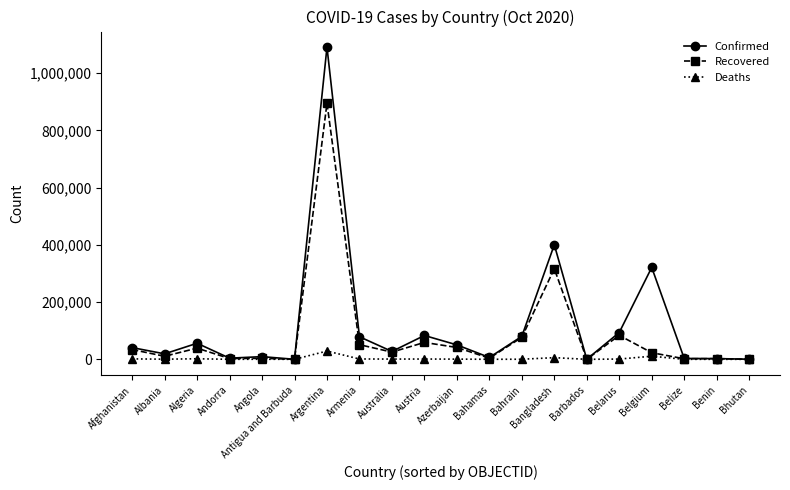

List the series in order of their overall mean, lowest first.

Deaths, Recovered, Confirmed